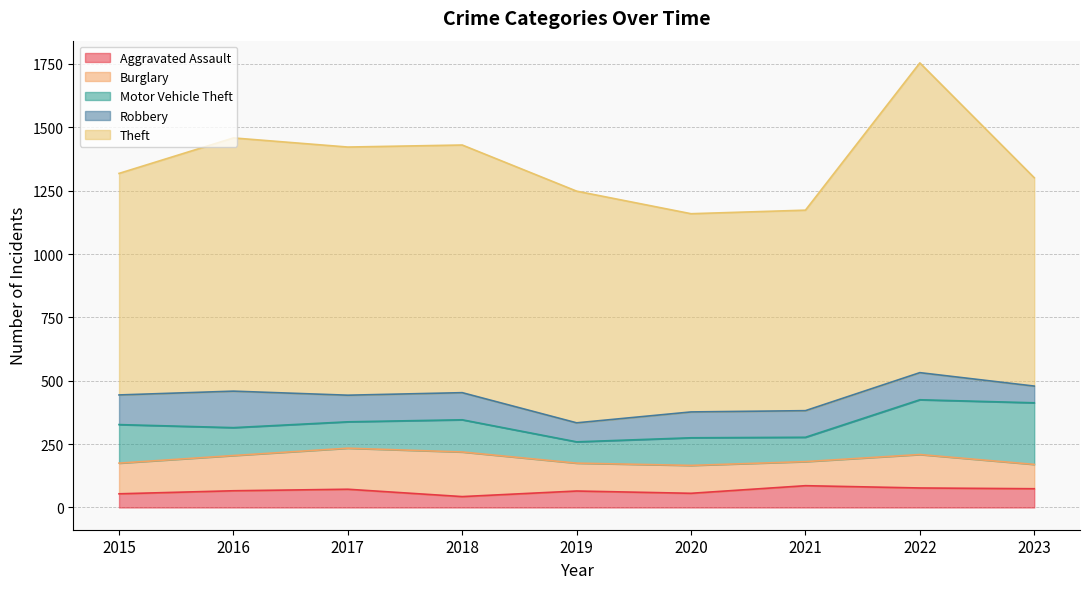

At which category does the chart reach its minimum across all series?

2018